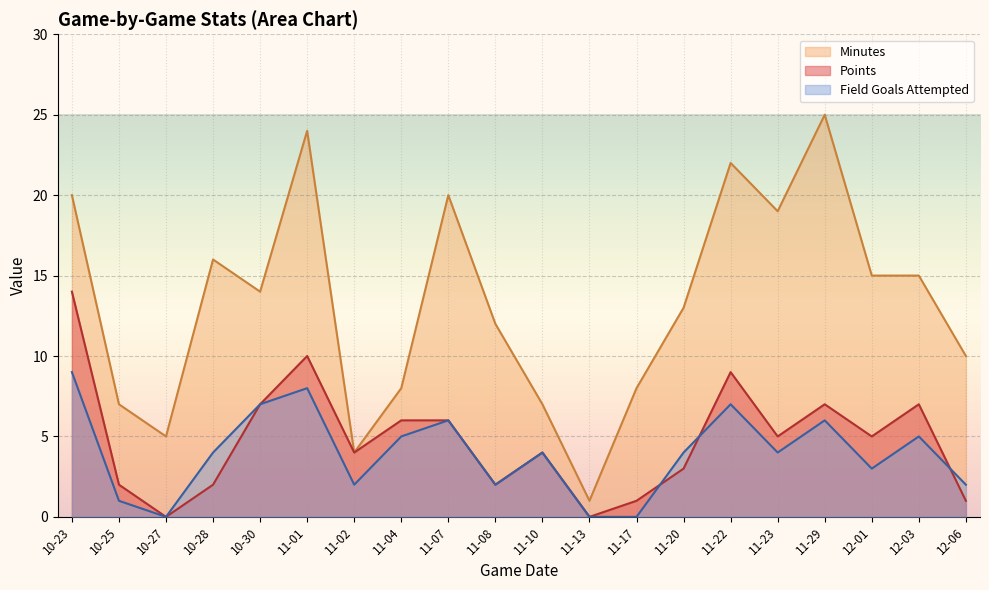

True or false: points and field_goals_attempted cross at least once.

True